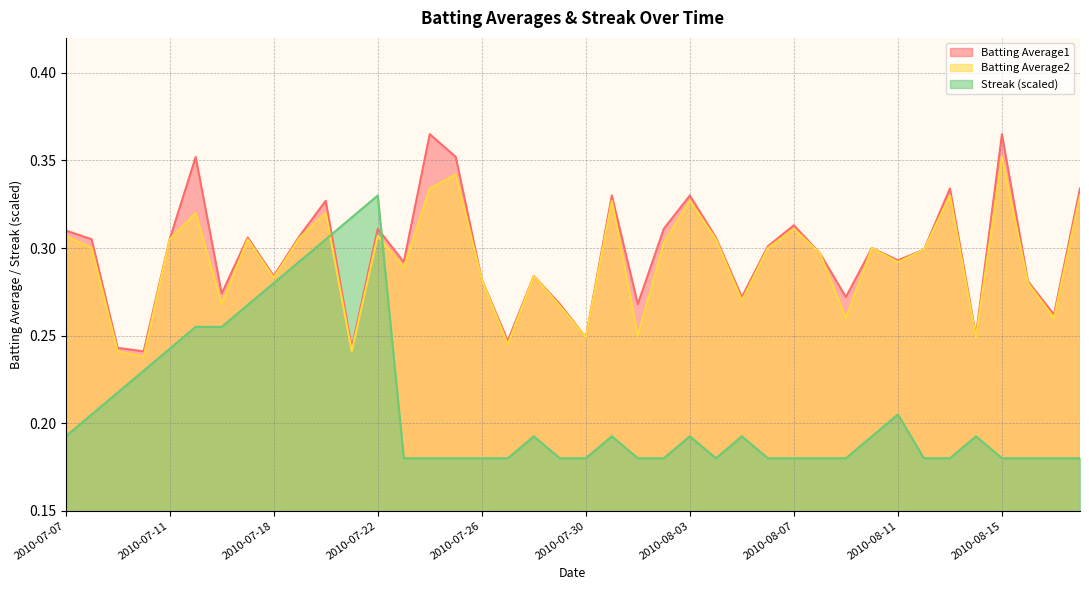

What is the lowest value of the Batting Average1 series?

0.2